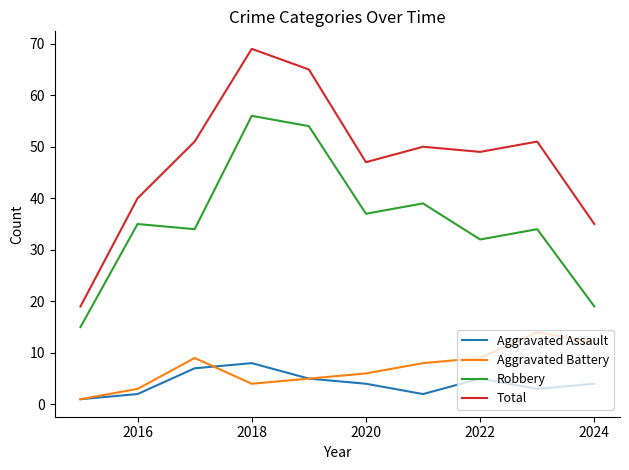

What is the maximum value for Aggravated Battery?

14